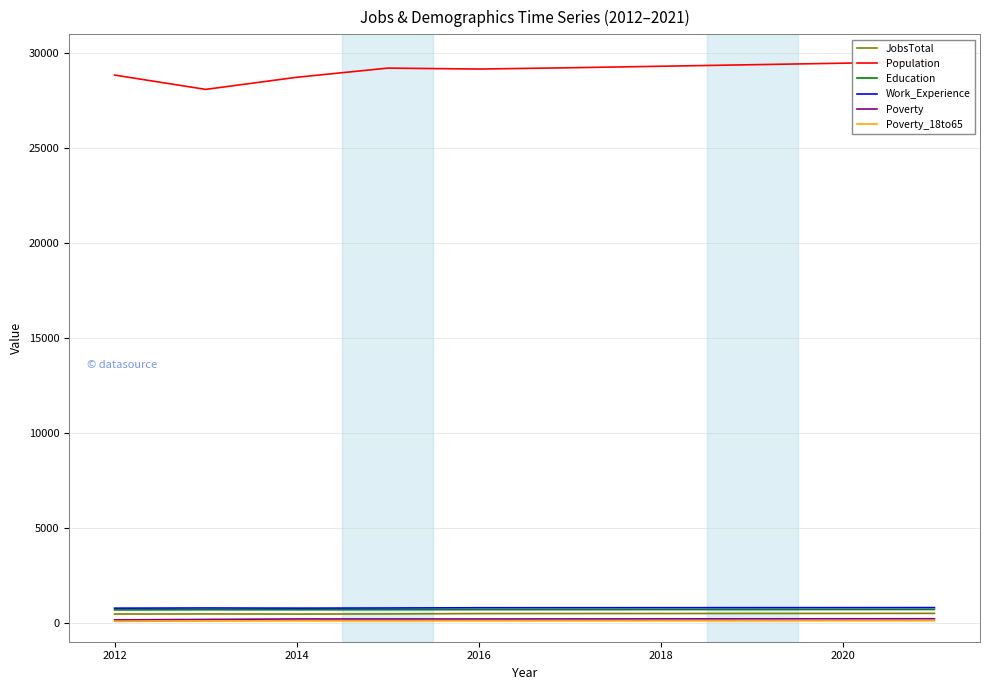

What is the highest value of the Work_Experience series?

798